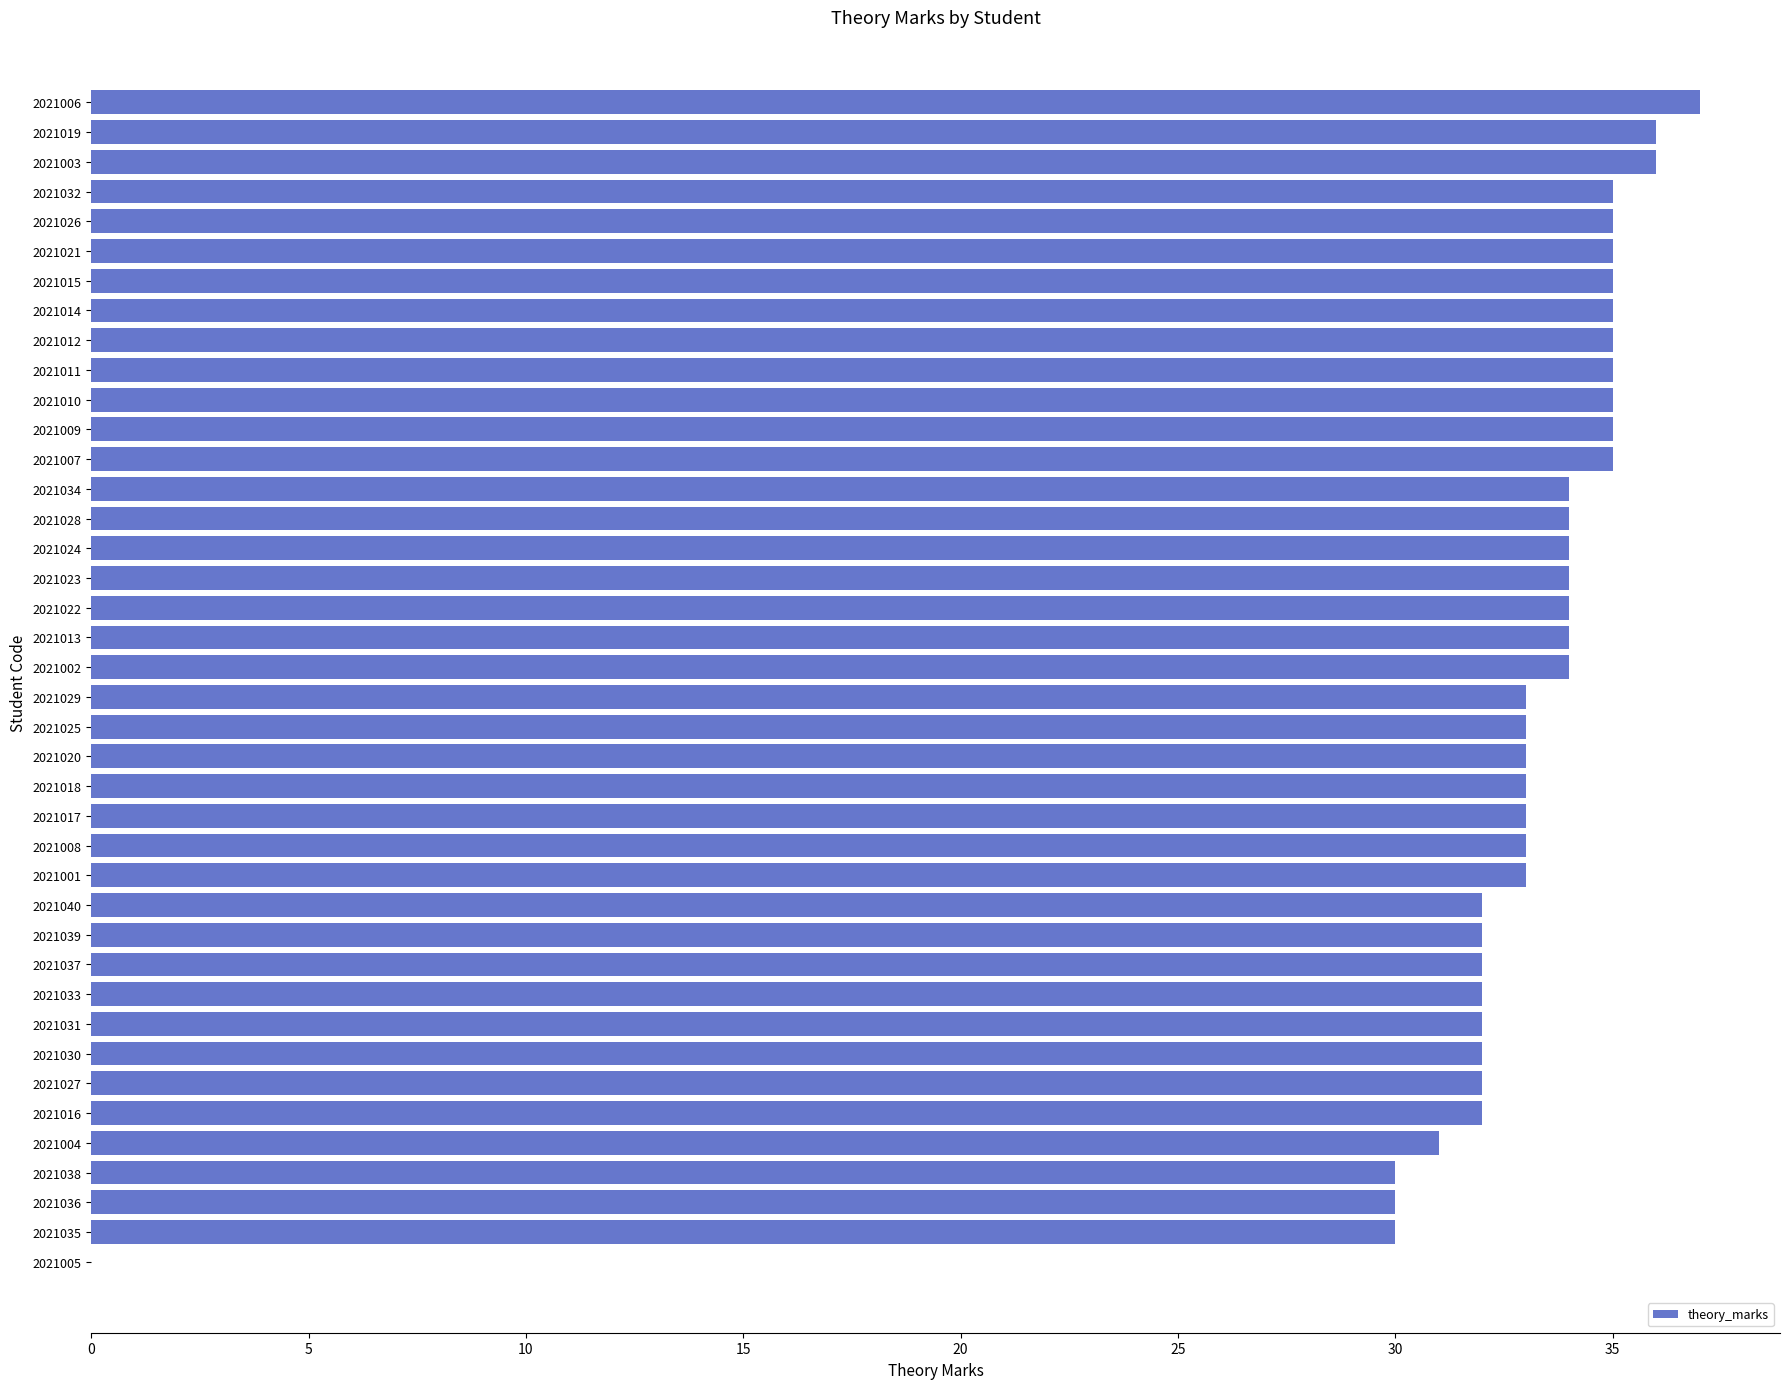

Are the bars horizontal?

Yes